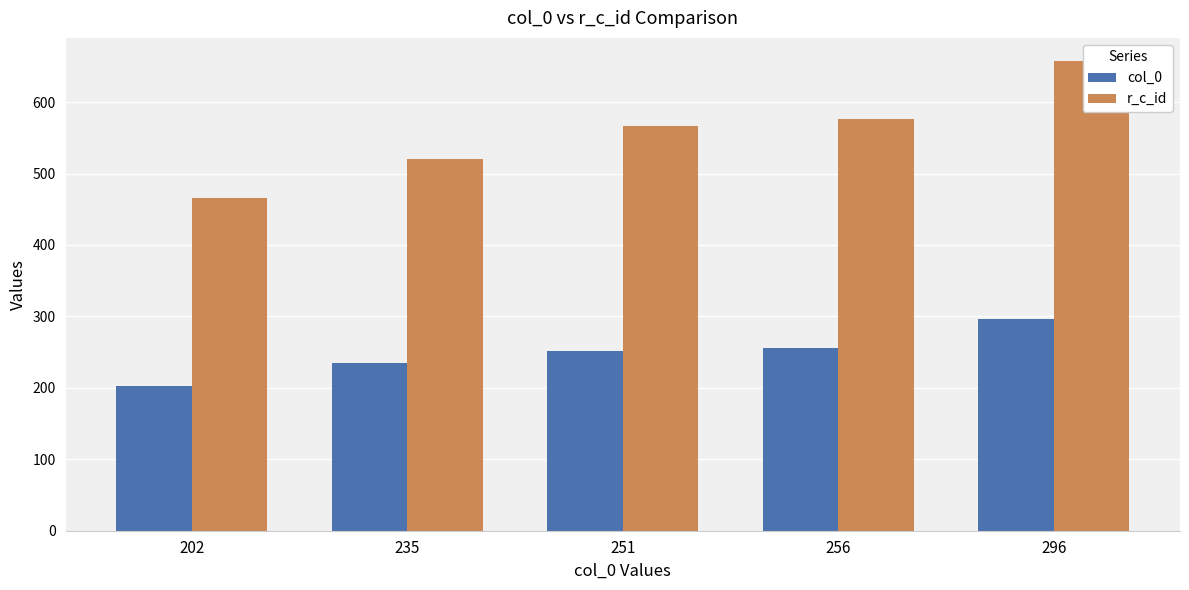

How many values in the r_c_id series exceed 566?

2